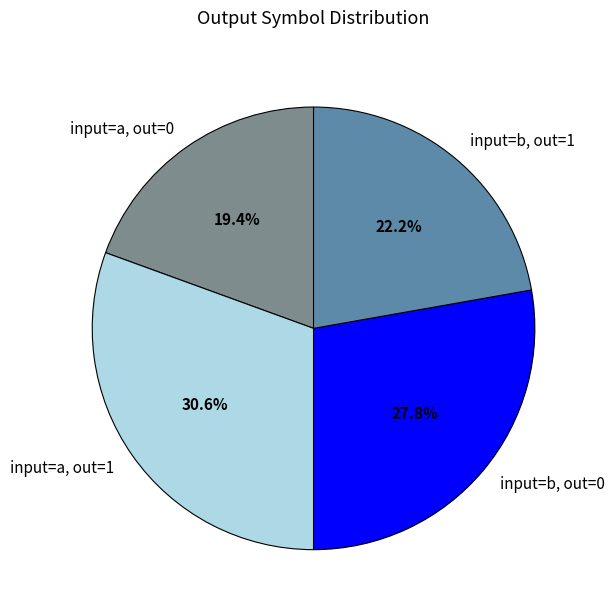

Which has a higher value, input=a, out=1 or input=b, out=0?

input=a, out=1